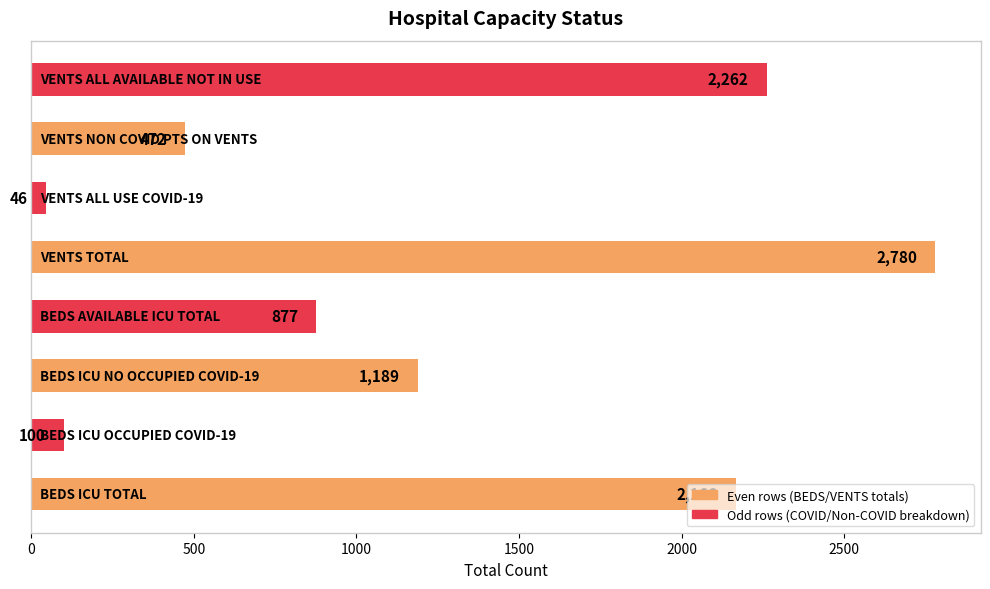

How many bars are there in total?

8